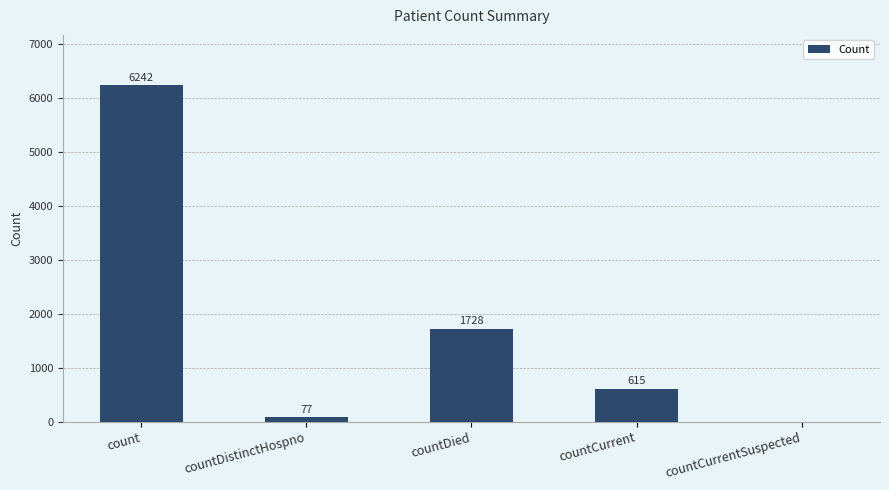

At which label is the value closest to 3121?

countDied